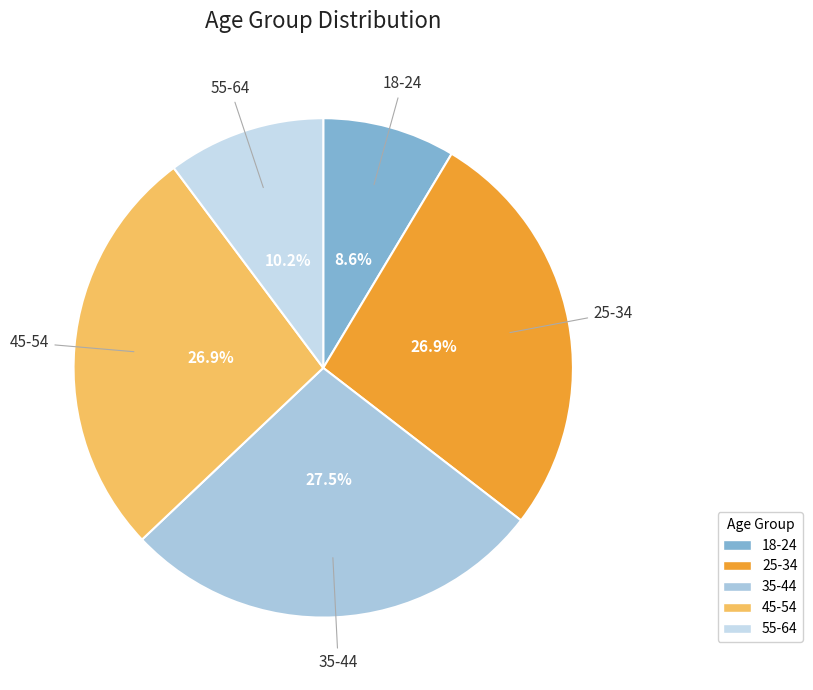

To the nearest percent, what is the combined percentage of 45-54 and 18-24?

35%